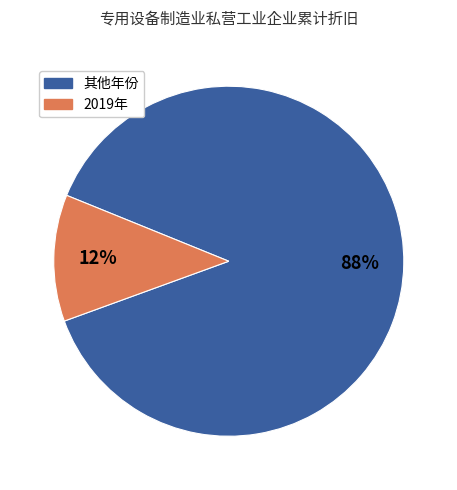

To the nearest percent, what is the average slice percentage?

50%